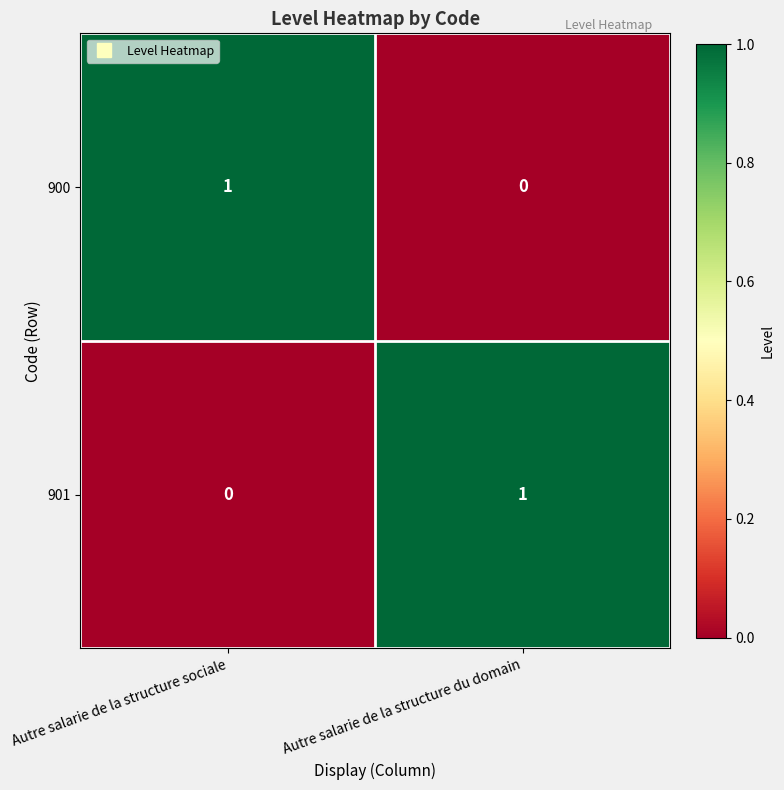

True or false: 900 has a value of -1 at Autre salarie de la structure du domain.

False